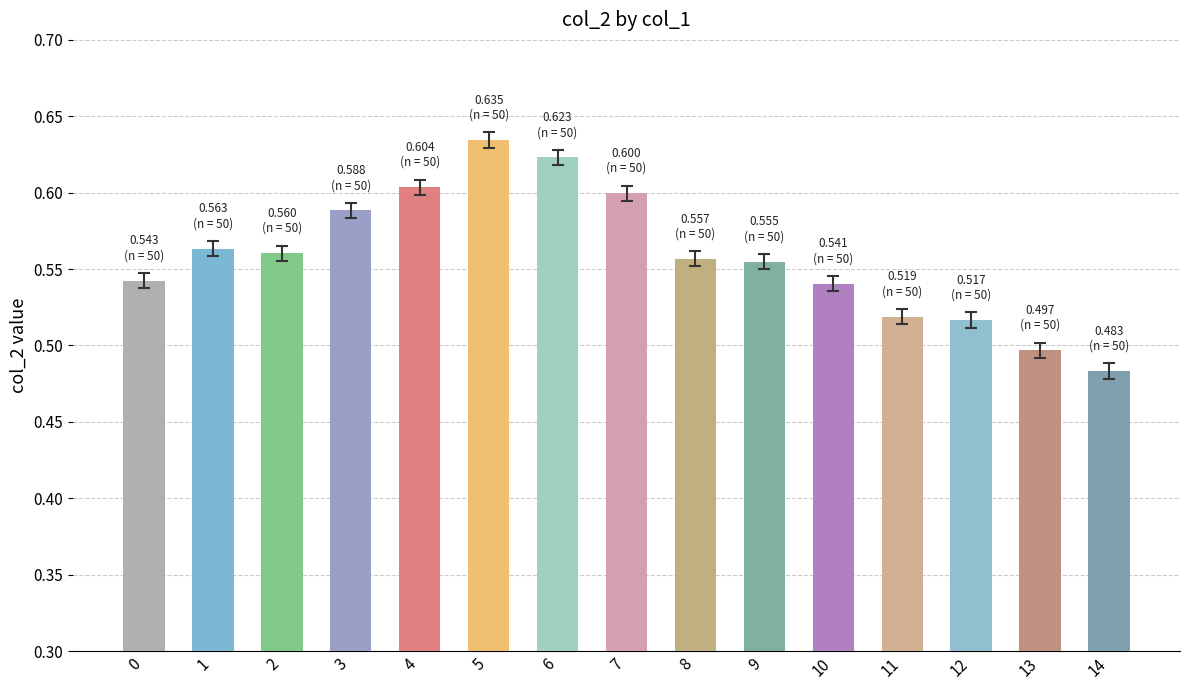

Which category has the highest value across all series?

5